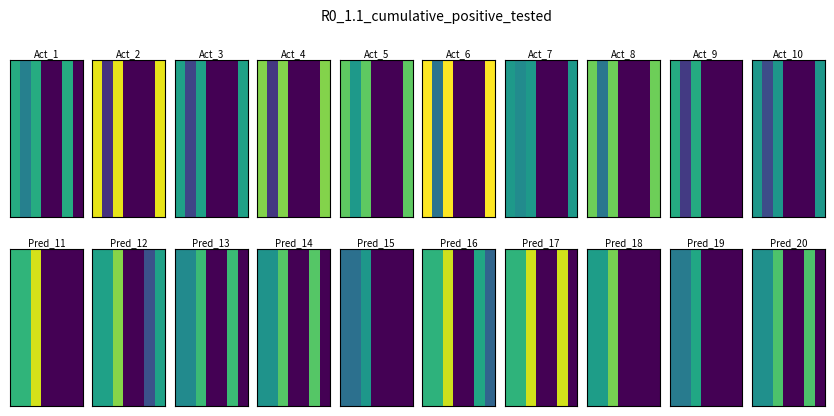

At which category does the chart reach its minimum across all series?

6